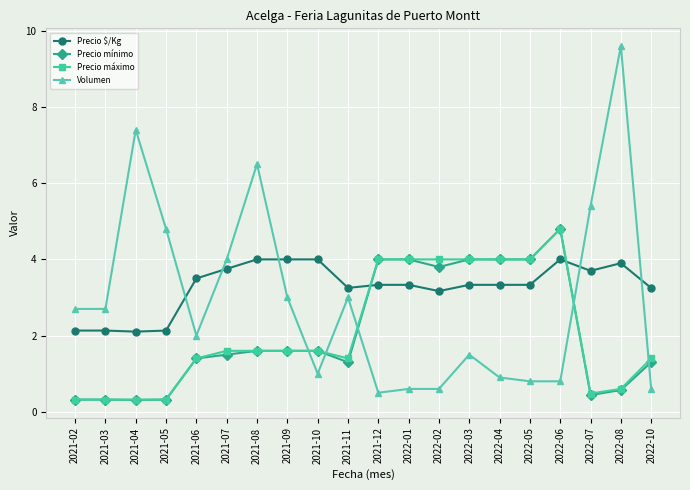

Which series ends up on top after the final intersection of Precio máximo and Volumen?

Precio máximo